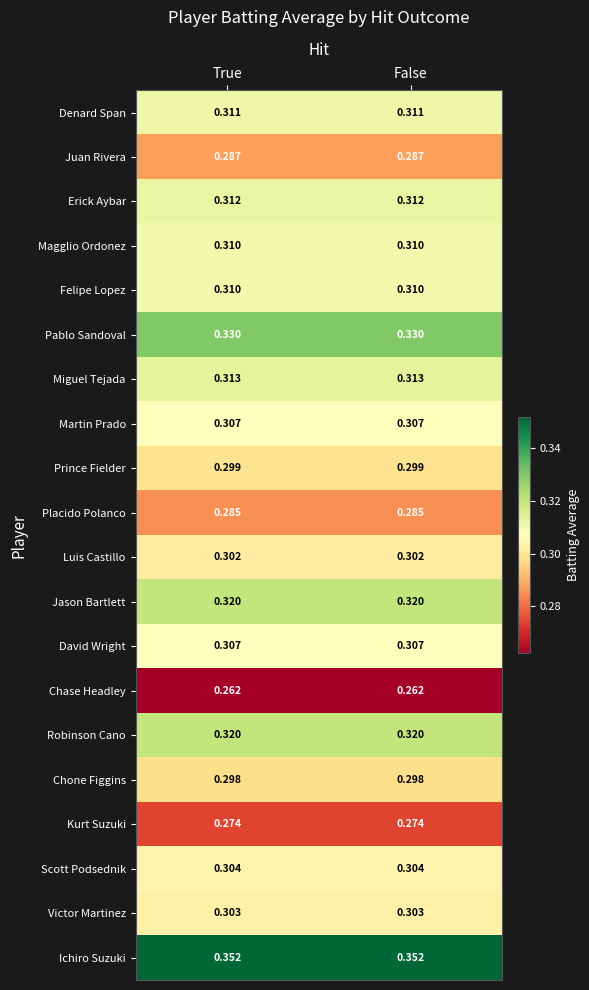

Which series has the largest total across all categories?

Ichiro Suzuki